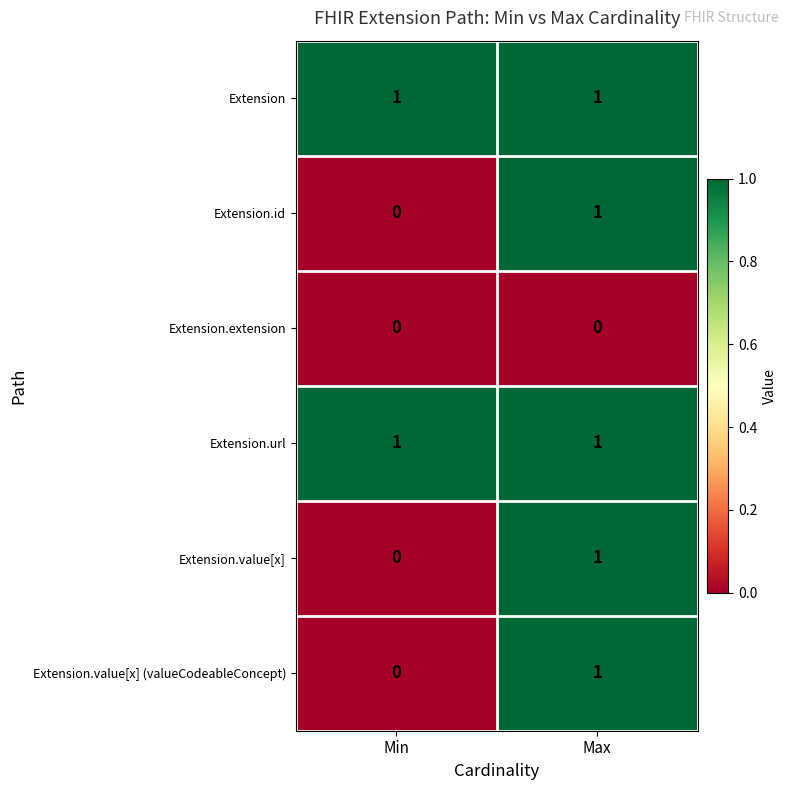

The value of Extension.id at Min is 1. True or false?

False